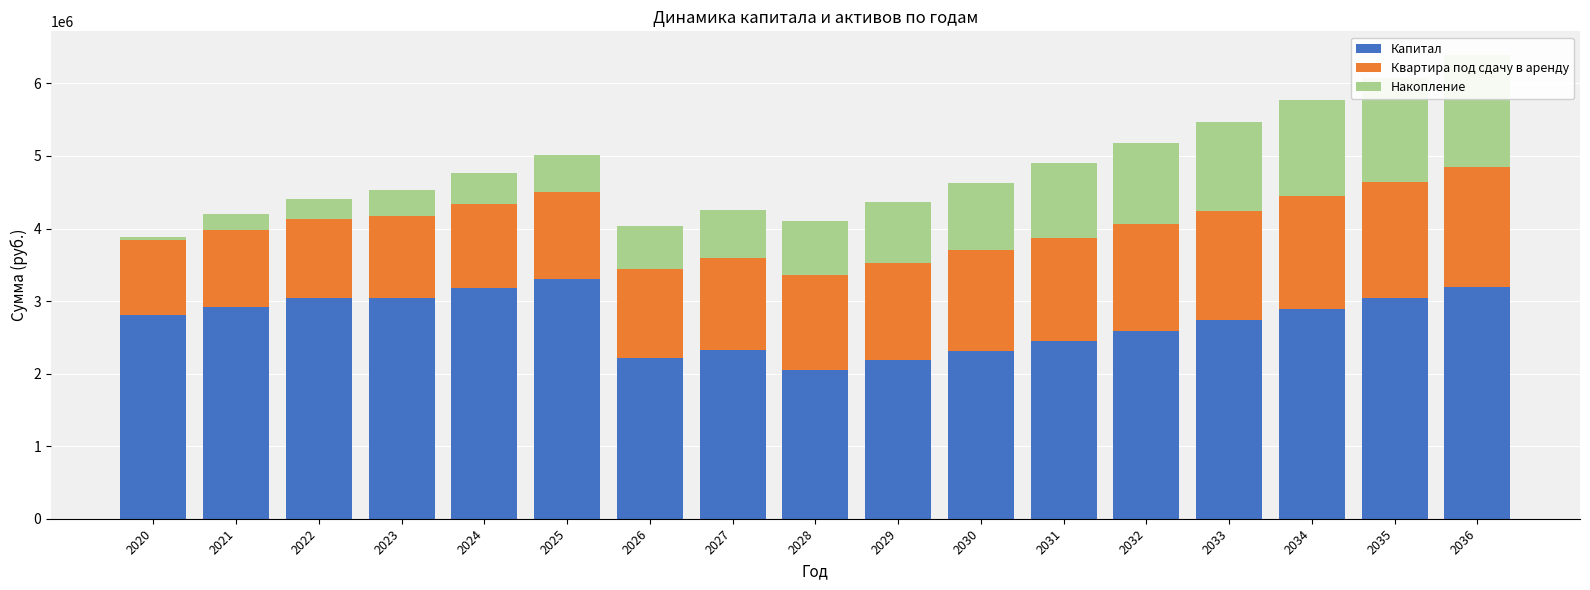

What are all the series names shown in the legend?

Капитал, Квартира под сдачу в аренду, Накопление